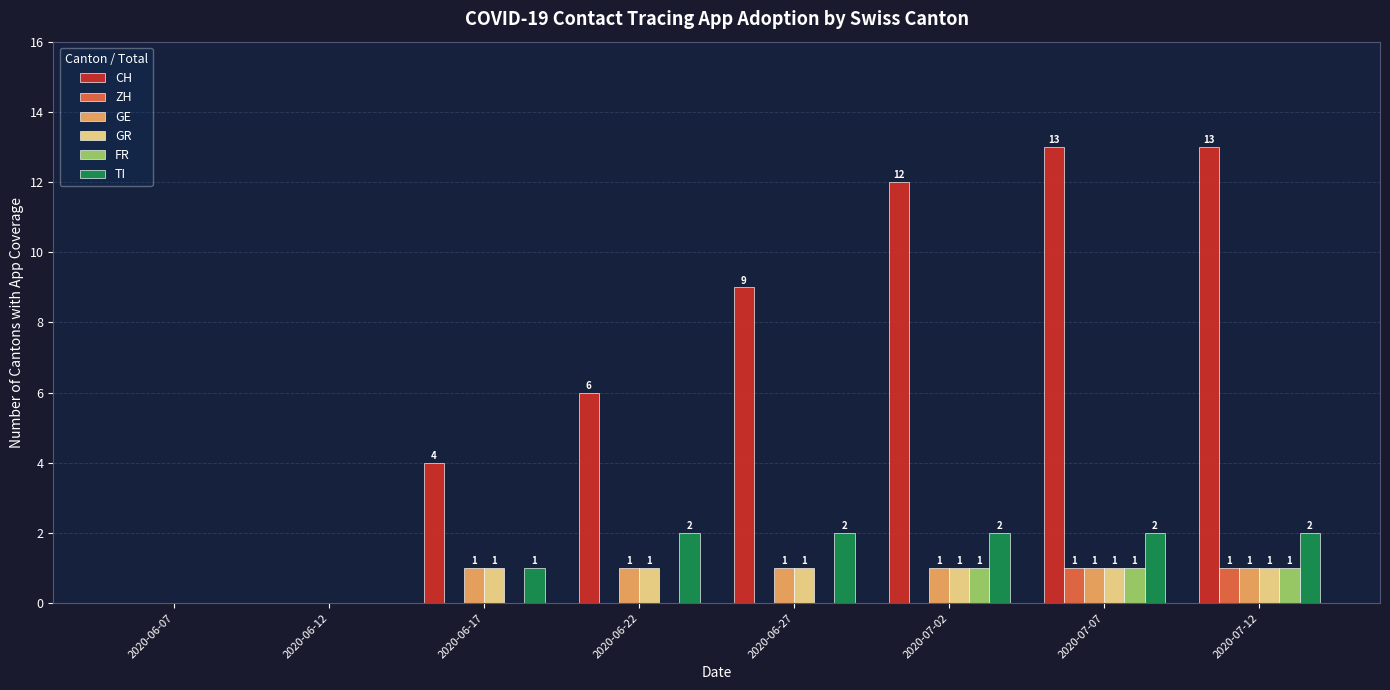

Between 2020-06-07 and 2020-07-07, which series saw the biggest shift?

CH